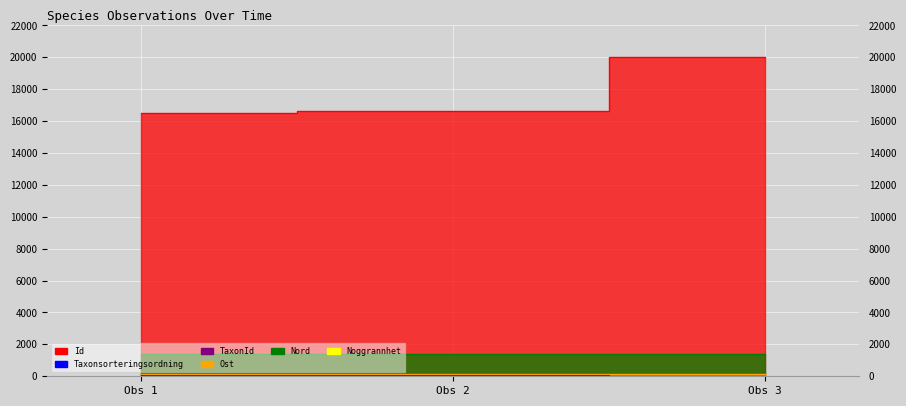

Rank the series at Obs 1 from lowest to highest value.

Noggrannhet, Taxonsorteringsordning, TaxonId, Nord, Ost, Id